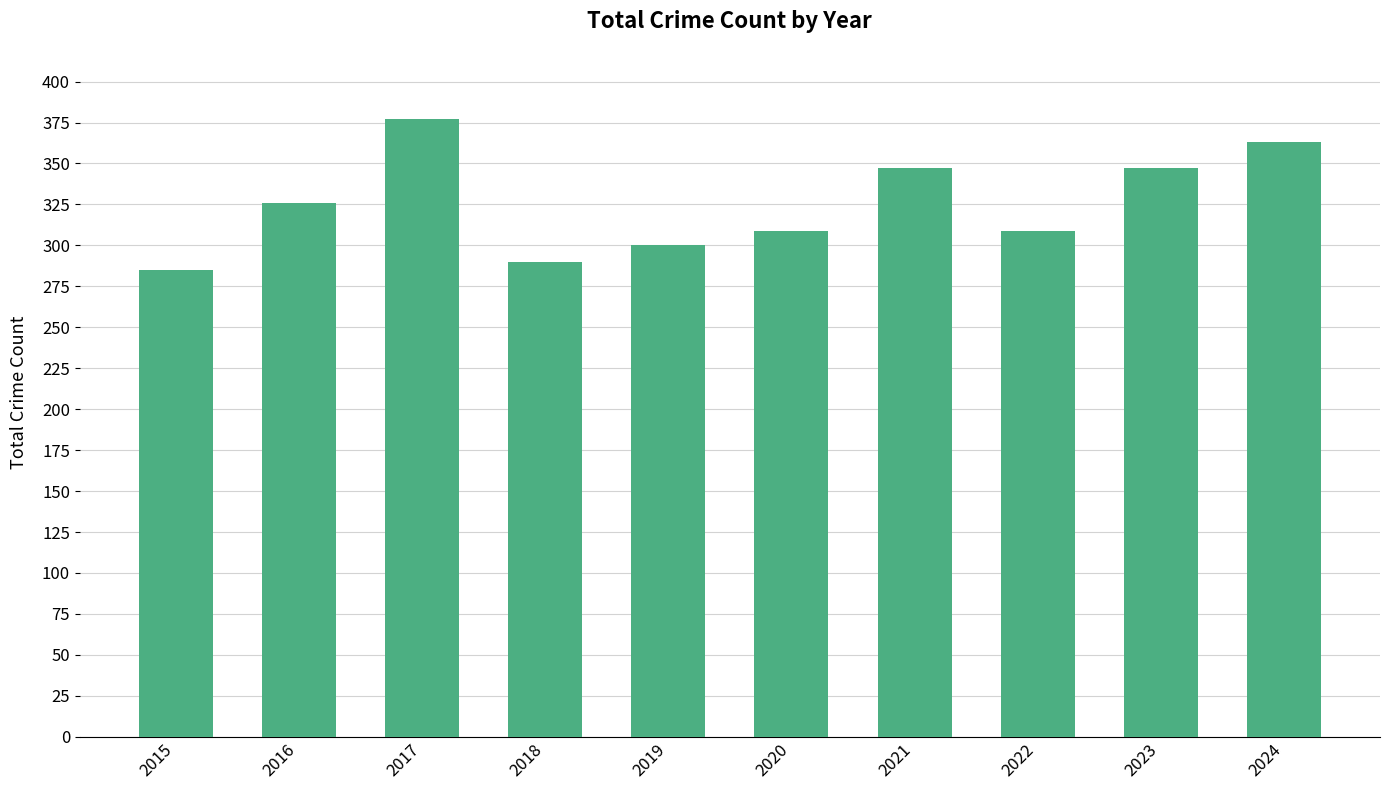

At which category does the chart reach its peak across all series?

2017